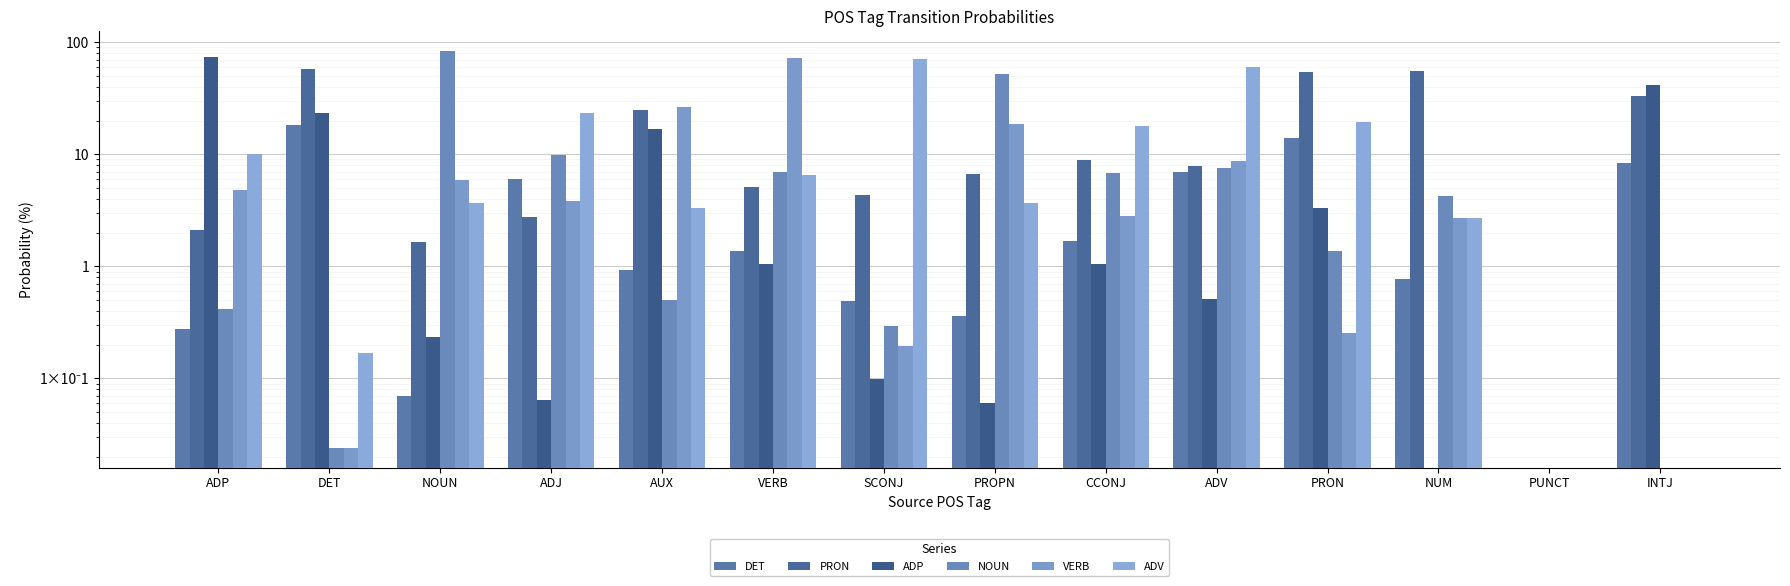

What is the difference between the highest and lowest values at VERB?

70.9